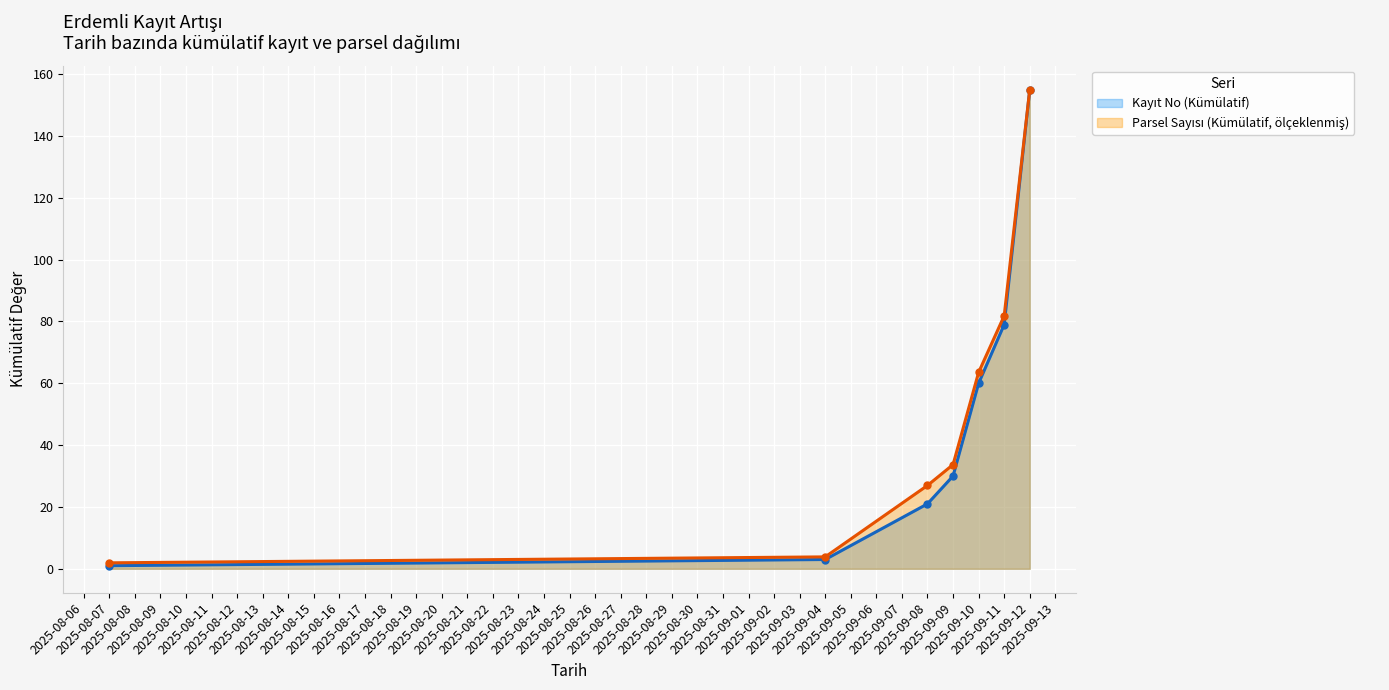

Which series has the largest total across all categories?

Parsel Sayısı (Kümülatif, ölçeklenmiş)